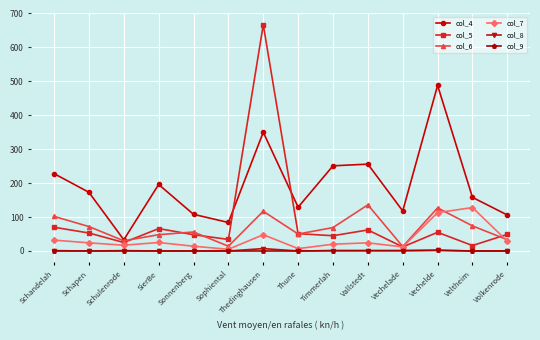

What are all the series names shown in the legend?

col_4, col_5, col_6, col_7, col_8, col_9